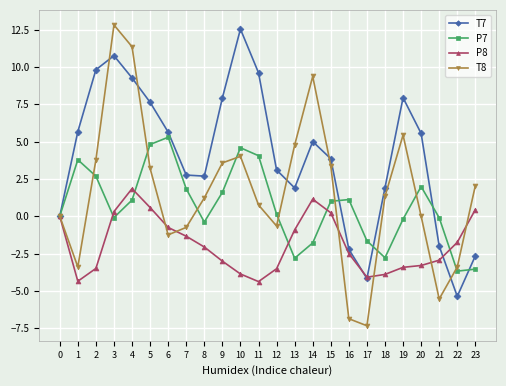

Does the chart have visible grid lines?

Yes